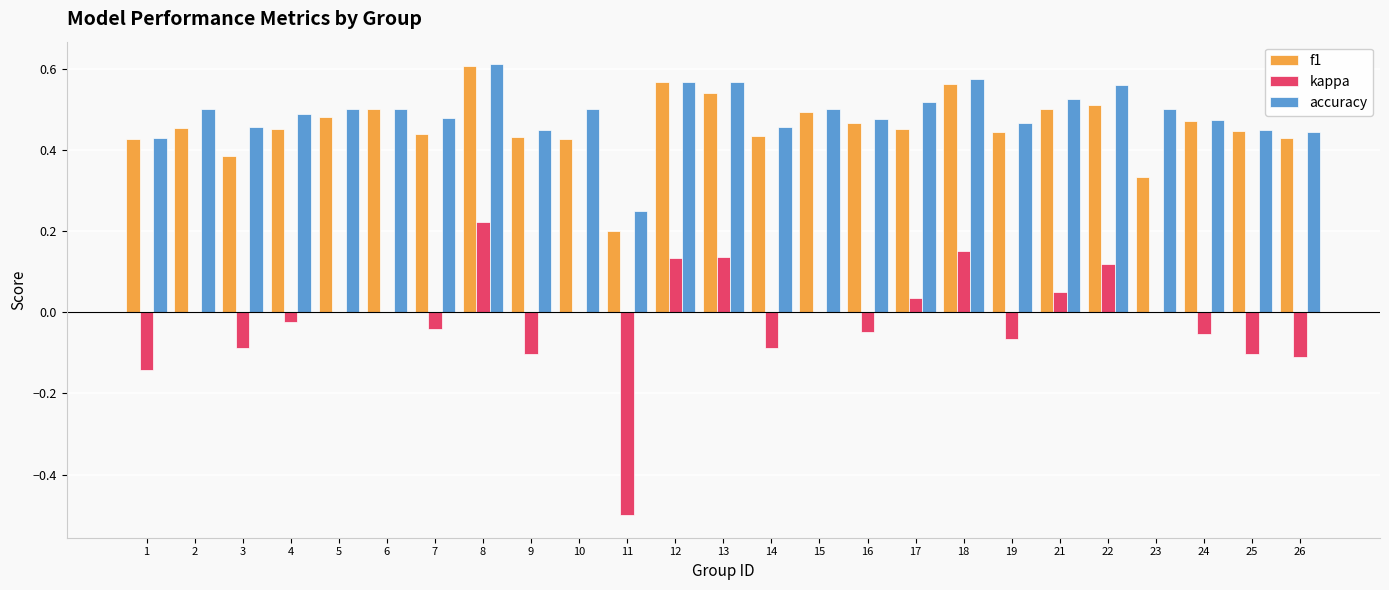

Are the bars grouped side by side (vs. stacked)?

Yes